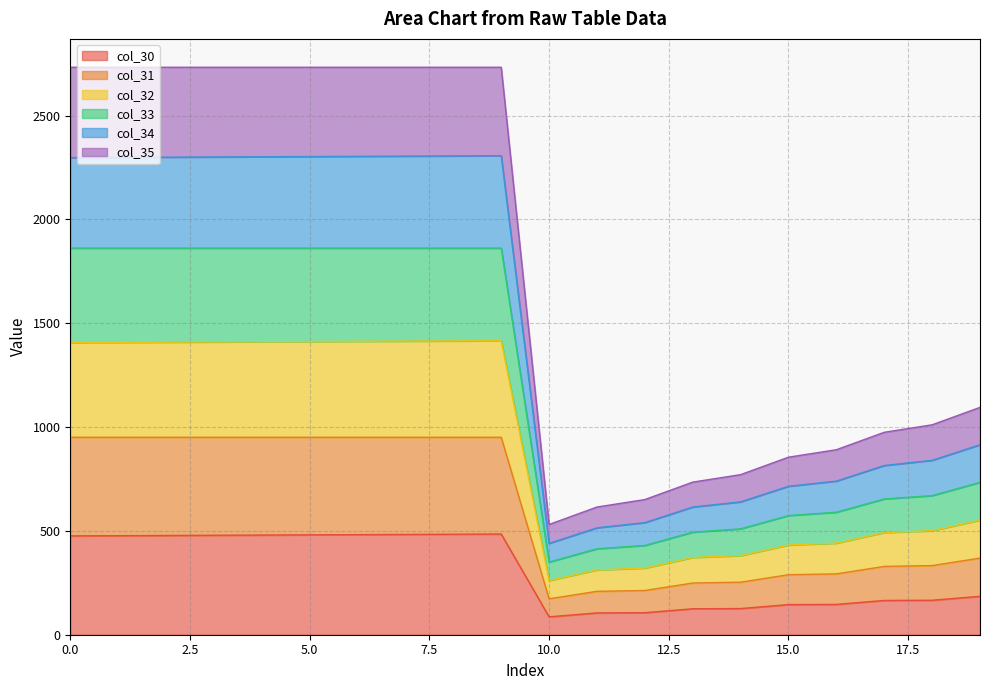

At which label does col_30 reach its peak?

9